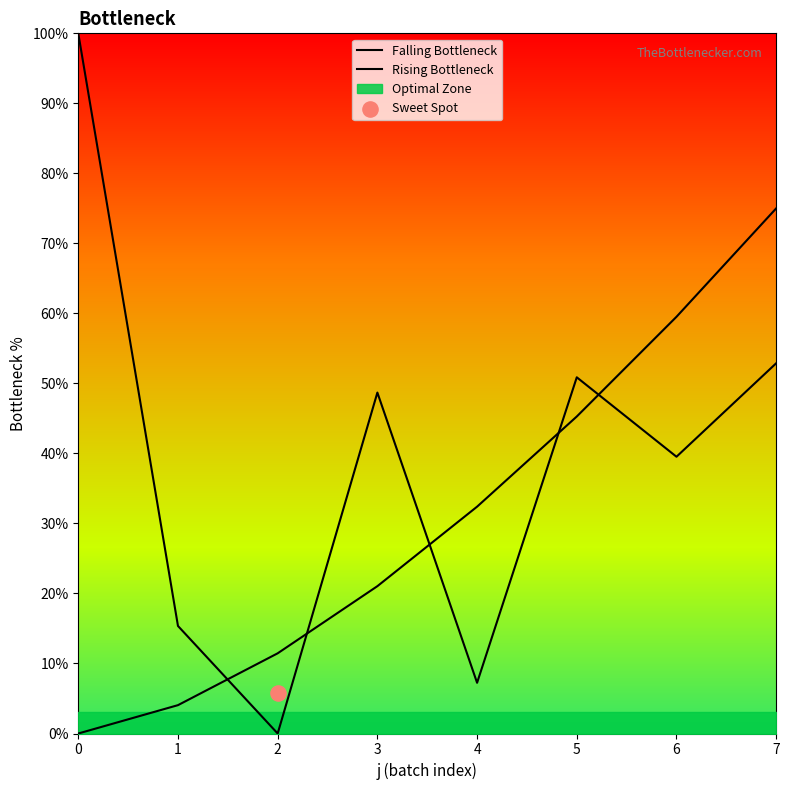

Is the value of Rising Bottleneck at 0 greater than the value of Falling Bottleneck at 6?

No